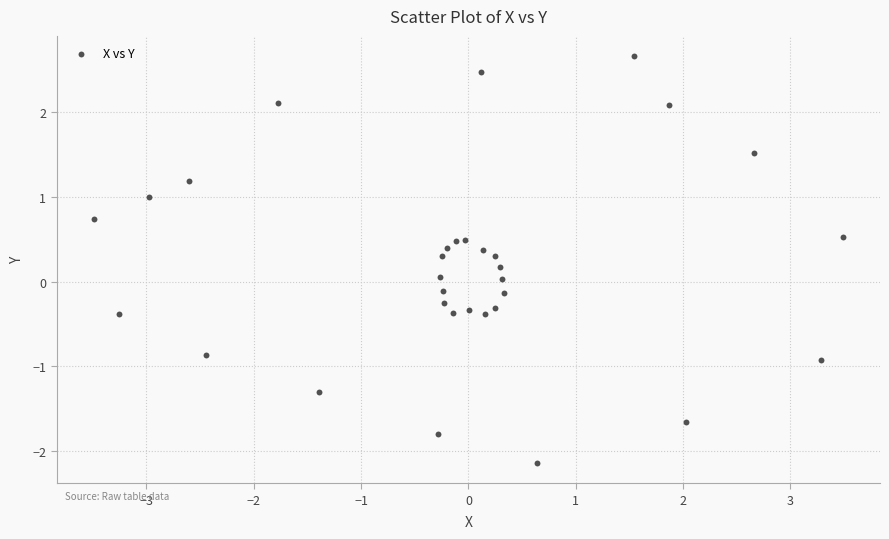

What is the range of Y values (max minus min)?

4.8